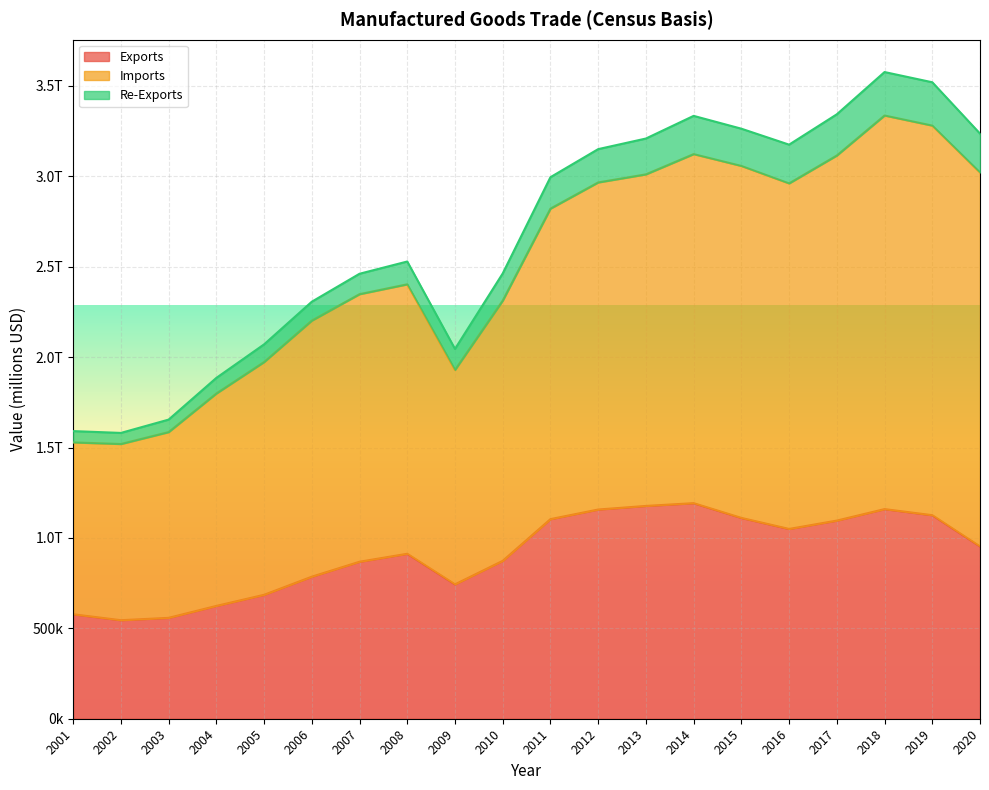

Is it true that Exports equals 685398 at 2005?

True